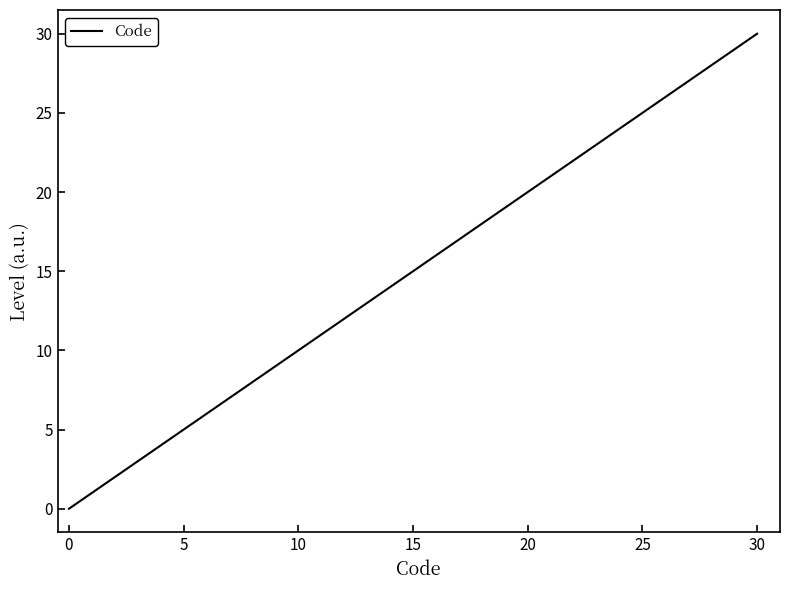

What is the difference between the second highest and second lowest values?

9